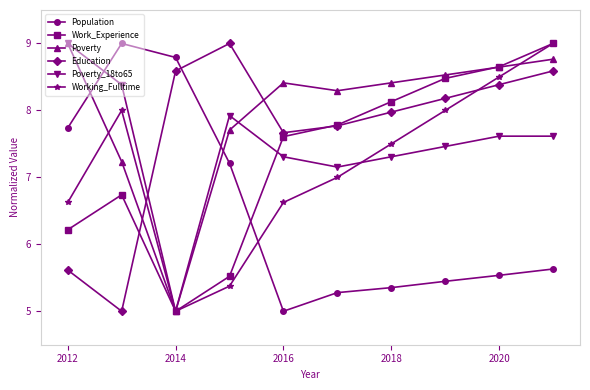

How many lines are shown in the chart?

6